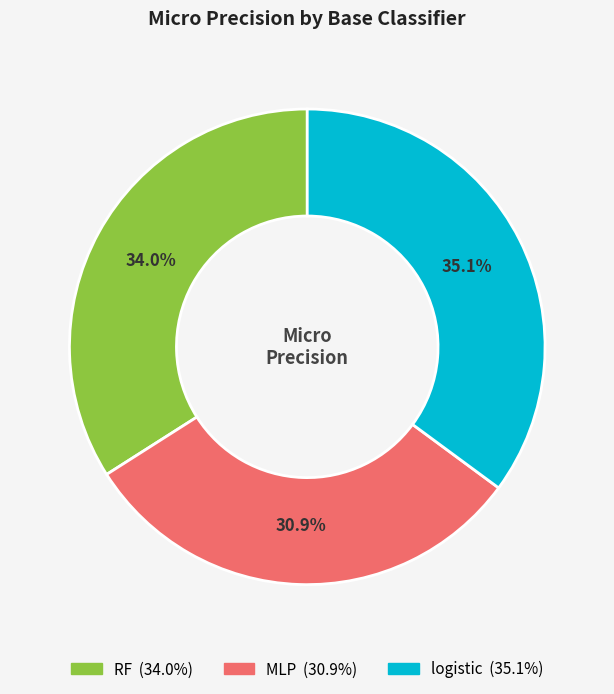

Does MLP account for over 50% of the chart?

No